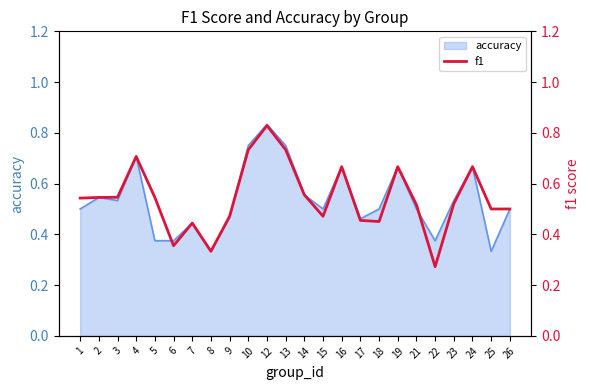

The accuracy series shows 0.5 at 6. True or false?

False